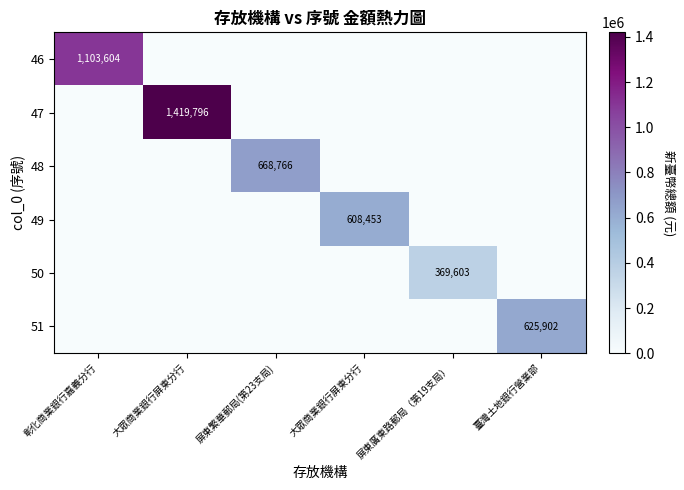

The value of 51 at 屏東廣東路郵局（第19支局） is -327195. True or false?

False